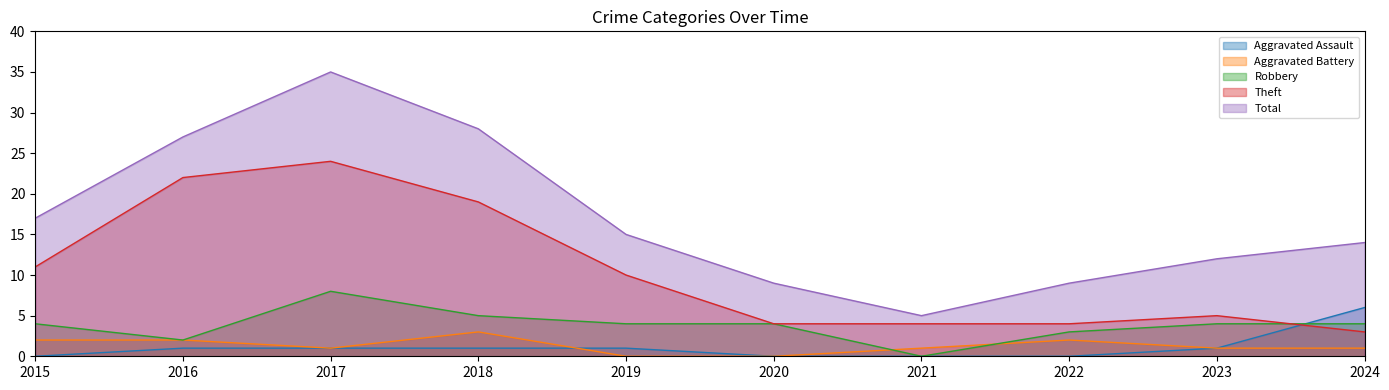

How many lines are shown in the chart?

5